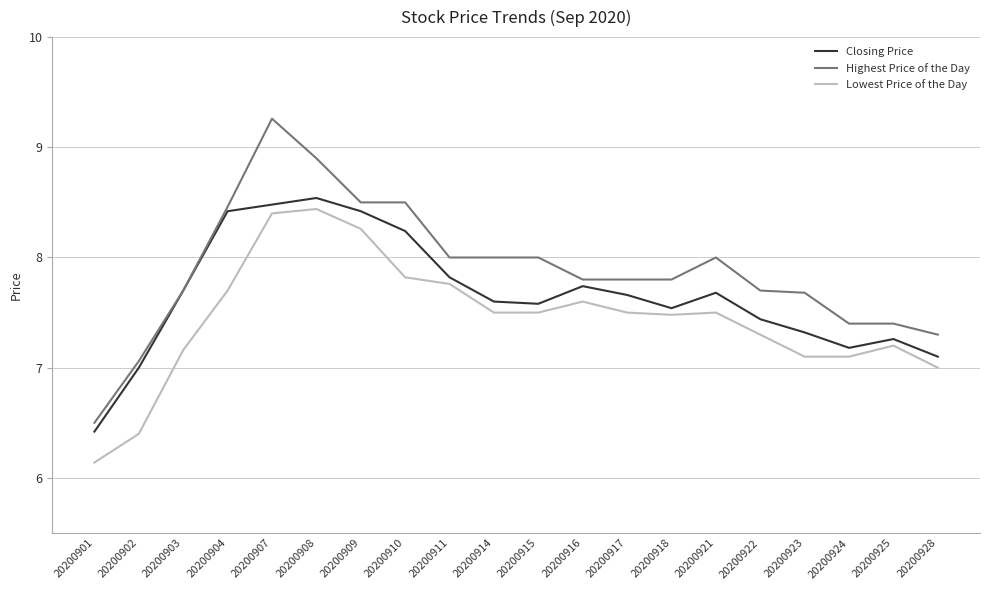

Which series changed the most between 20200909 and 20200928?

Closing Price